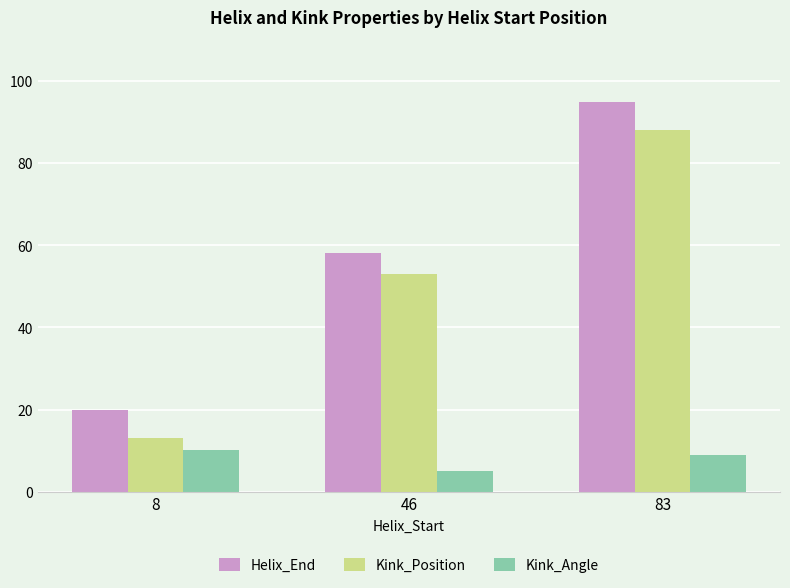

Is it true that Kink_Position equals 25.1 at 46?

False